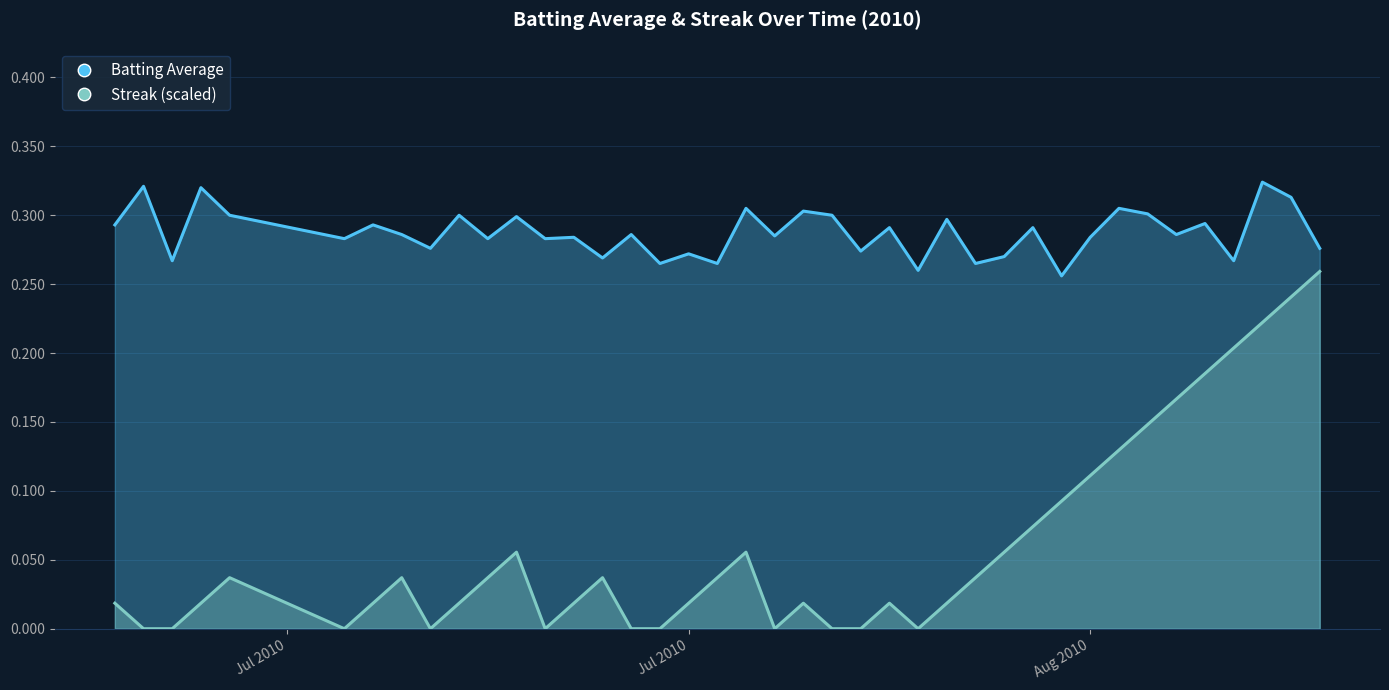

Which label corresponds to the smallest value in the chart?

2010-07-08